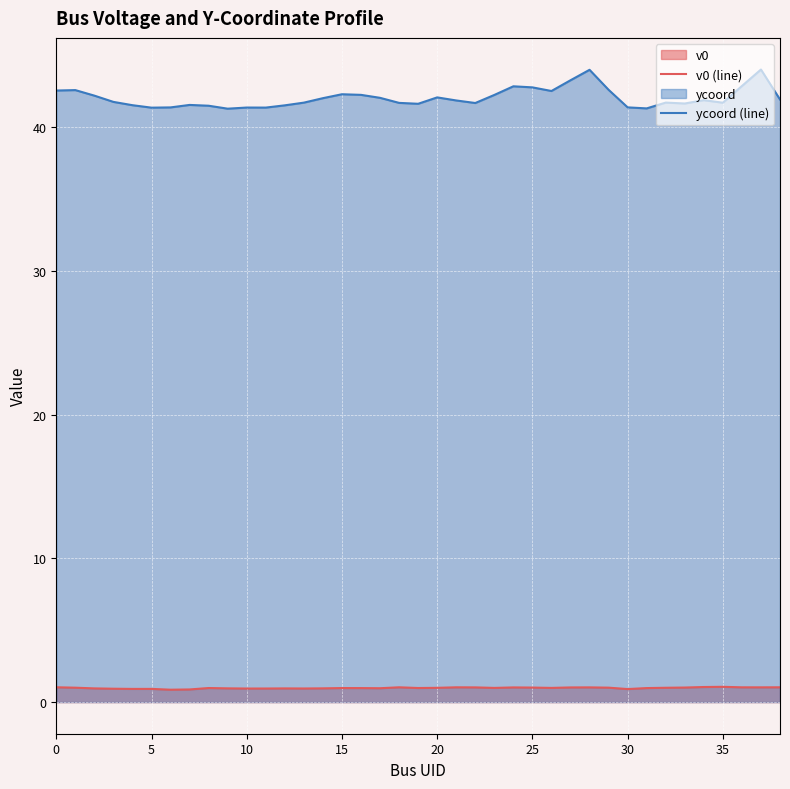

How many series are shown in this chart?

2